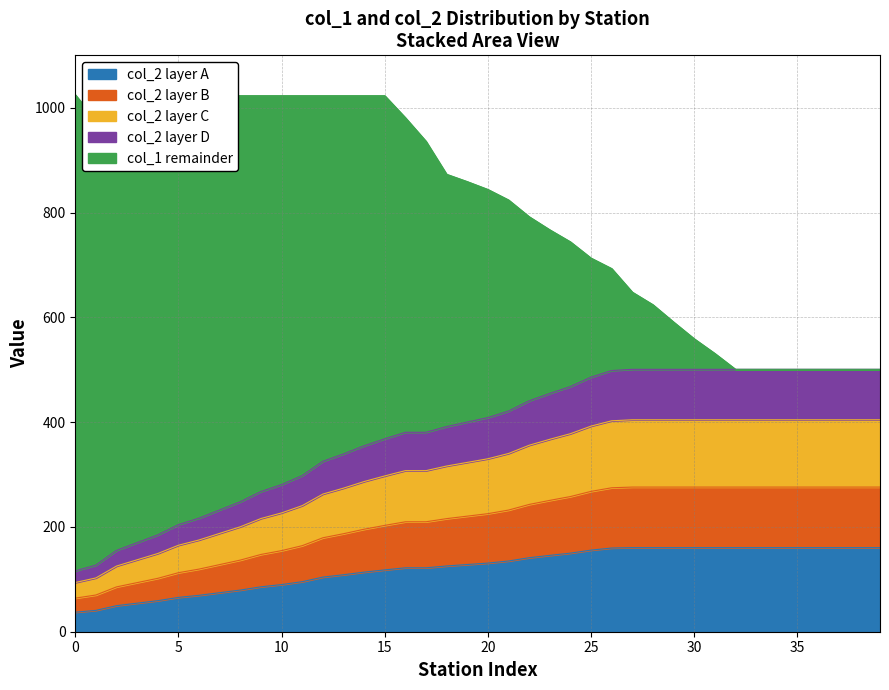

What is the maximum value for col_2 layer A?

160.5